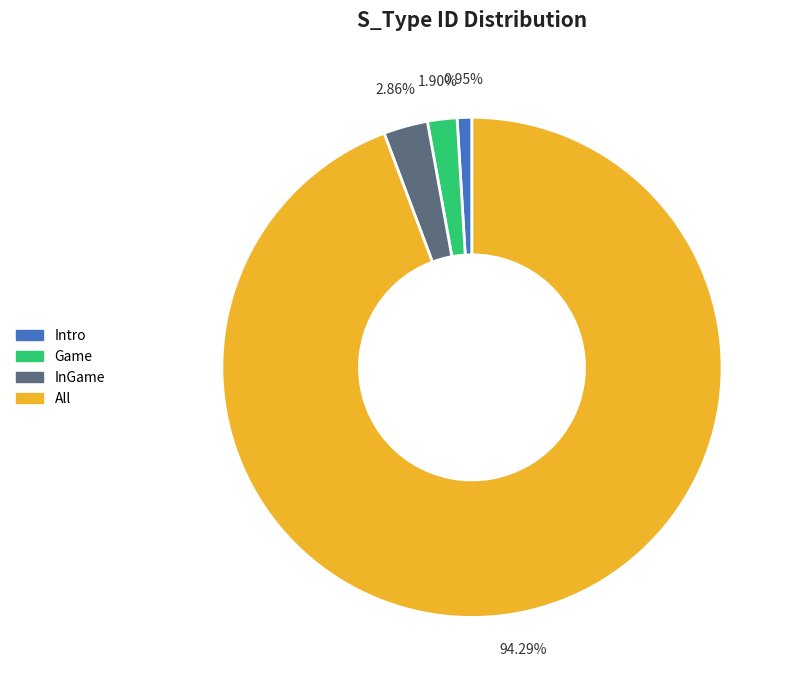

To the nearest percent, what is the combined percentage of All and Intro?

95%